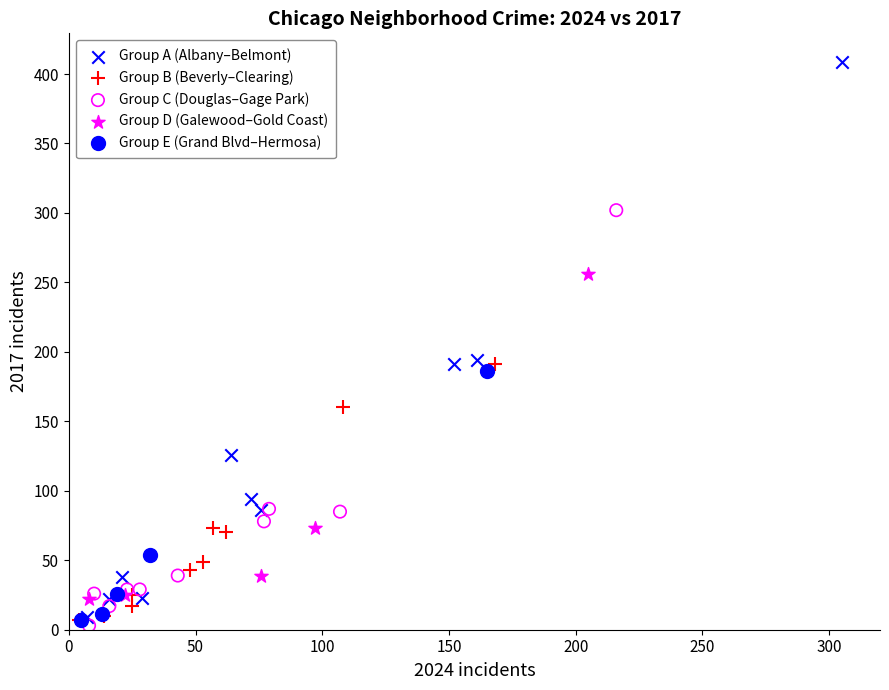

Which series reaches the maximum Y coordinate?

Group A (Albany–Belmont)